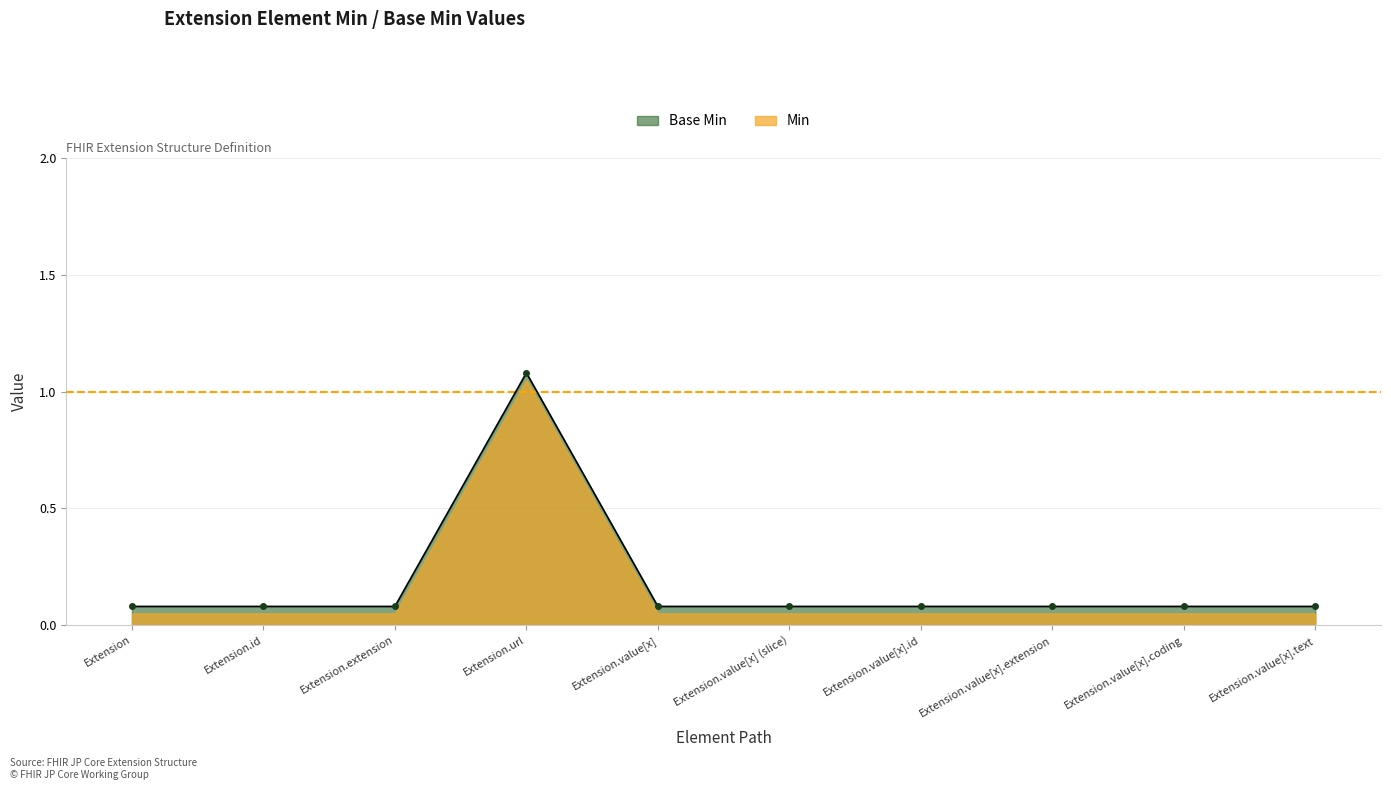

What is the label of the 10th point from the right?

Extension